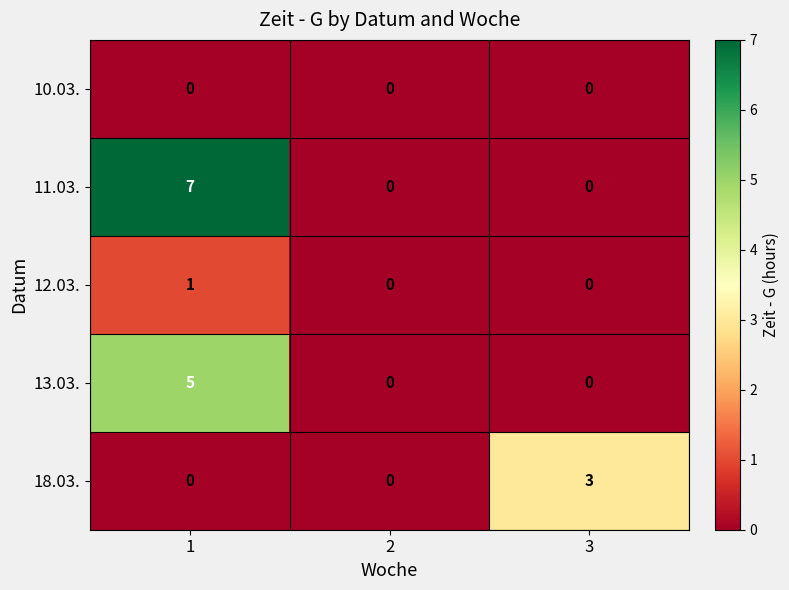

List the series in order of their peak value, highest first.

11.03., 13.03., 18.03., 12.03., 10.03.